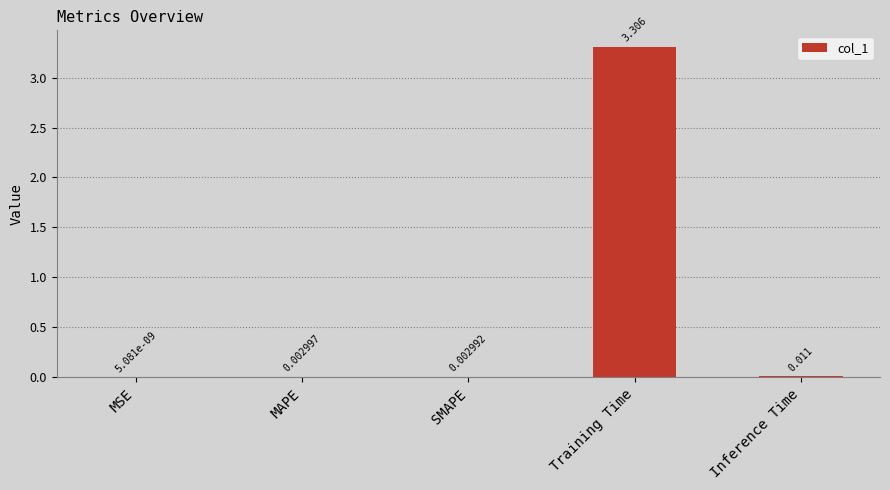

At which category does the chart reach its peak across all series?

Training Time